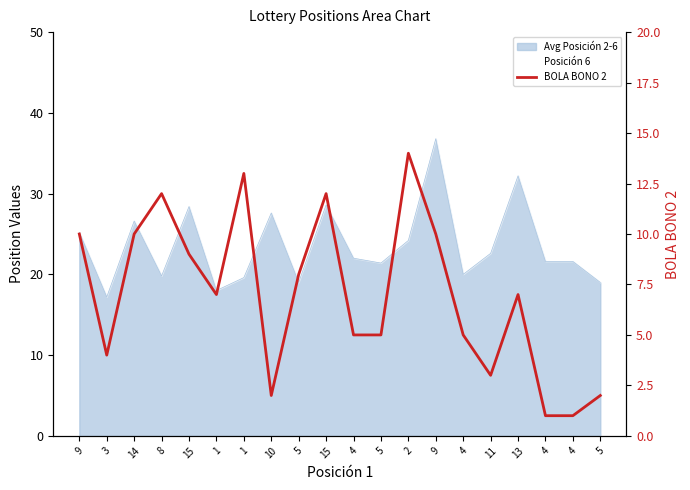

What is the average value?

7